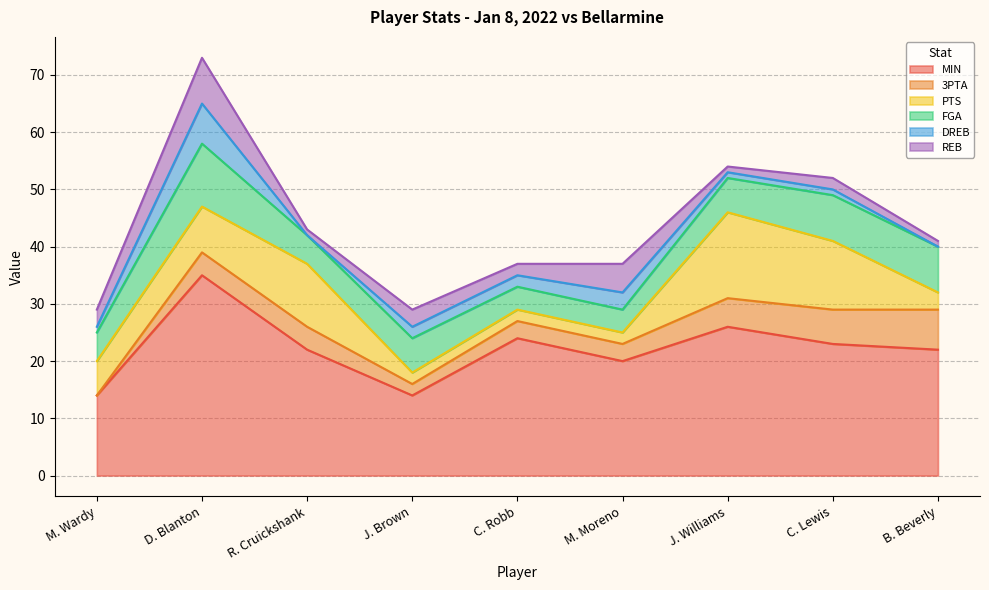

True or false: FGA has a value of 4 at M. Moreno.

True